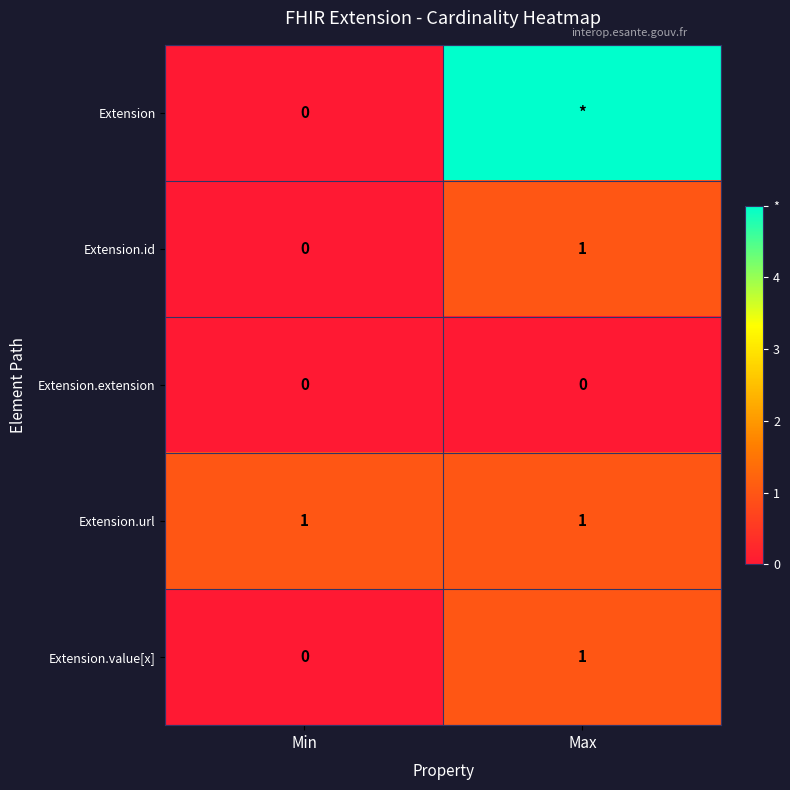

Which label corresponds to the largest value in the chart?

Max